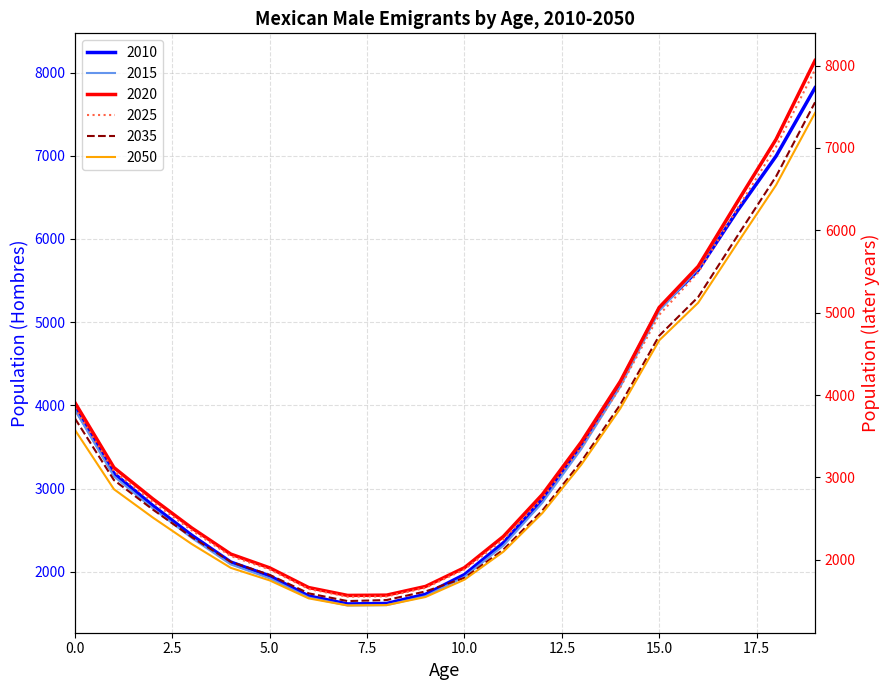

Which category has the highest value across all series?

19